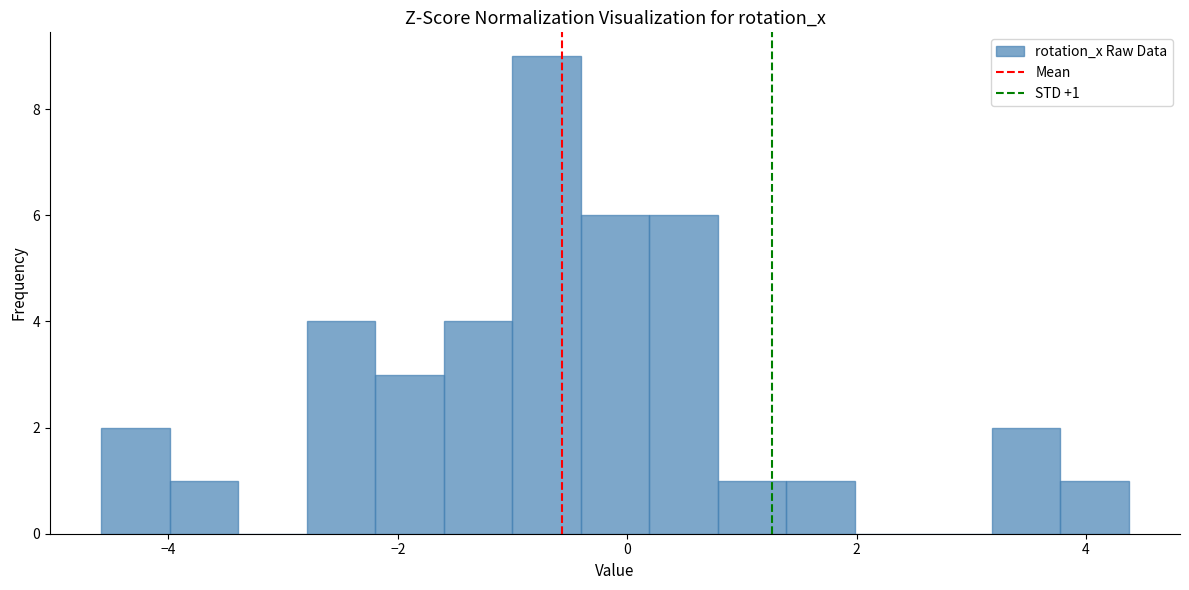

Read against the x-axis, roughly where is the centre of the tallest bar?

-0.8